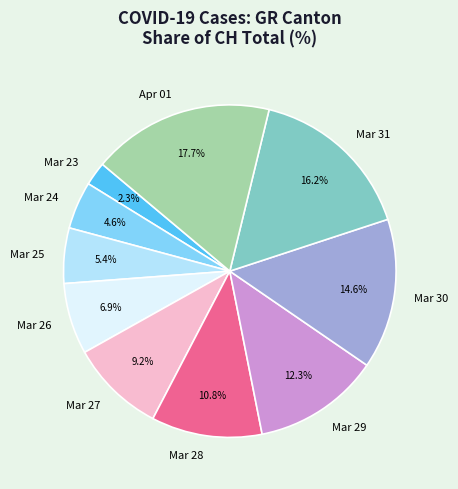

How much of the chart is everything except Mar 23?

97.7%